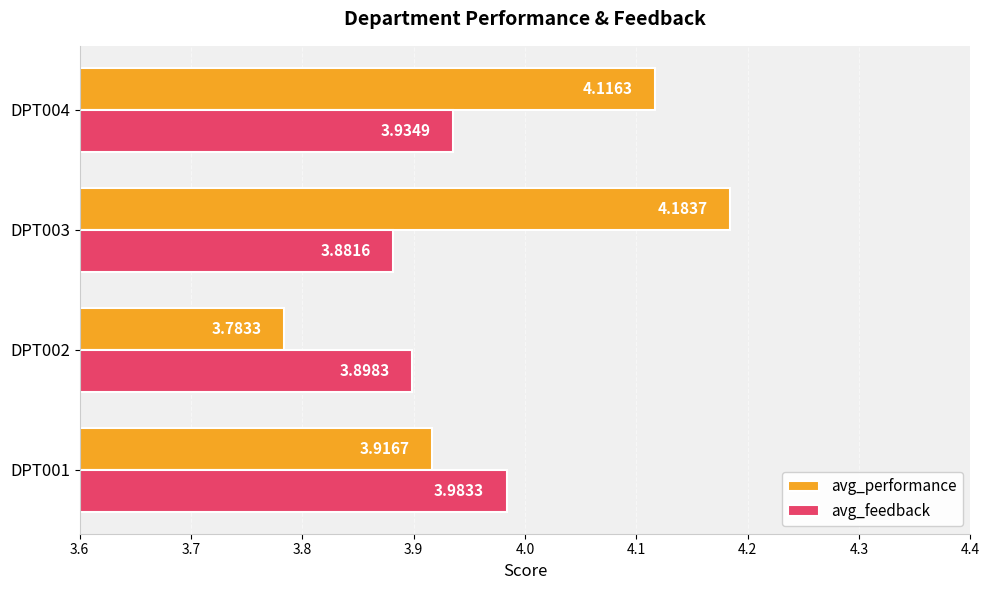

Which series has the largest range (max minus min)?

avg_performance